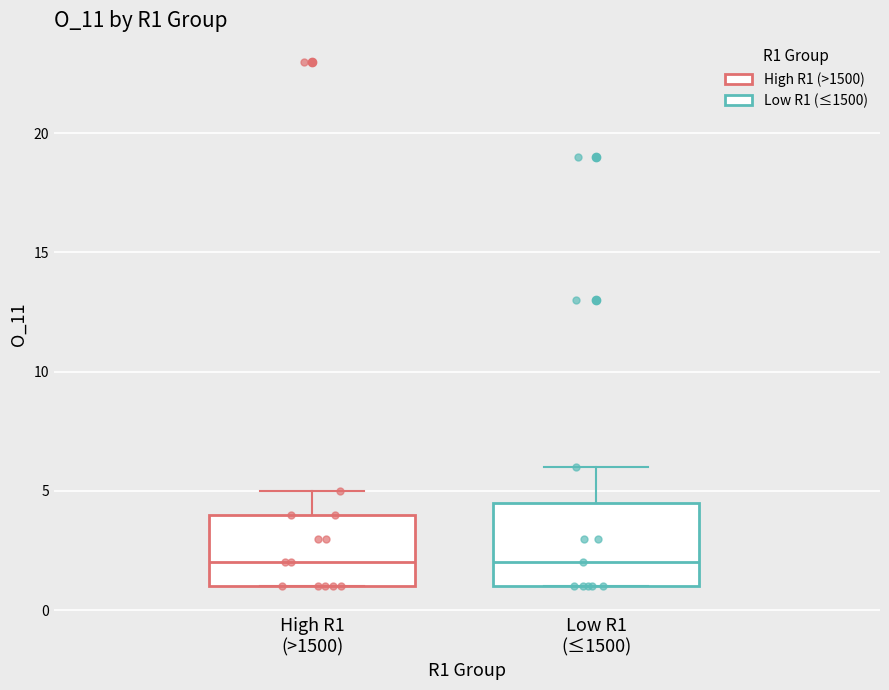

Reading left to right, read every box against the y-axis: the position of its median line, the range the box covers, and the ends of its whiskers. The values are not printed on the chart, so give them approximately, as read against the axis.

High R1 (>1500): median 2.0, box 1.0 to 4.0, whiskers 1.0 to 5.0
Low R1 (≤1500): median 2.0, box 1.0 to 4.5, whiskers 1.0 to 6.0